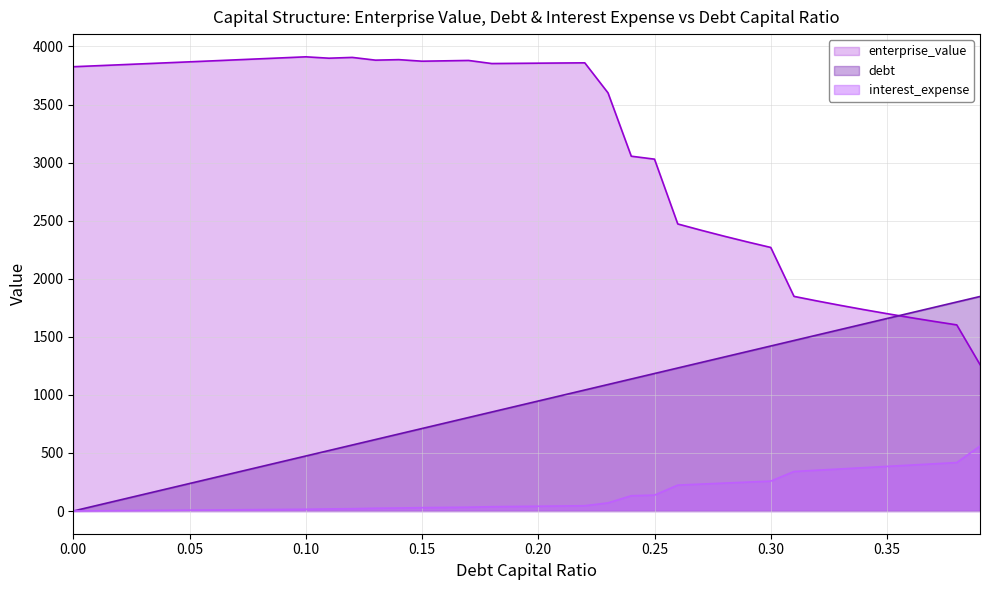

What are all the series names shown in the legend?

enterprise_value, debt, interest_expense